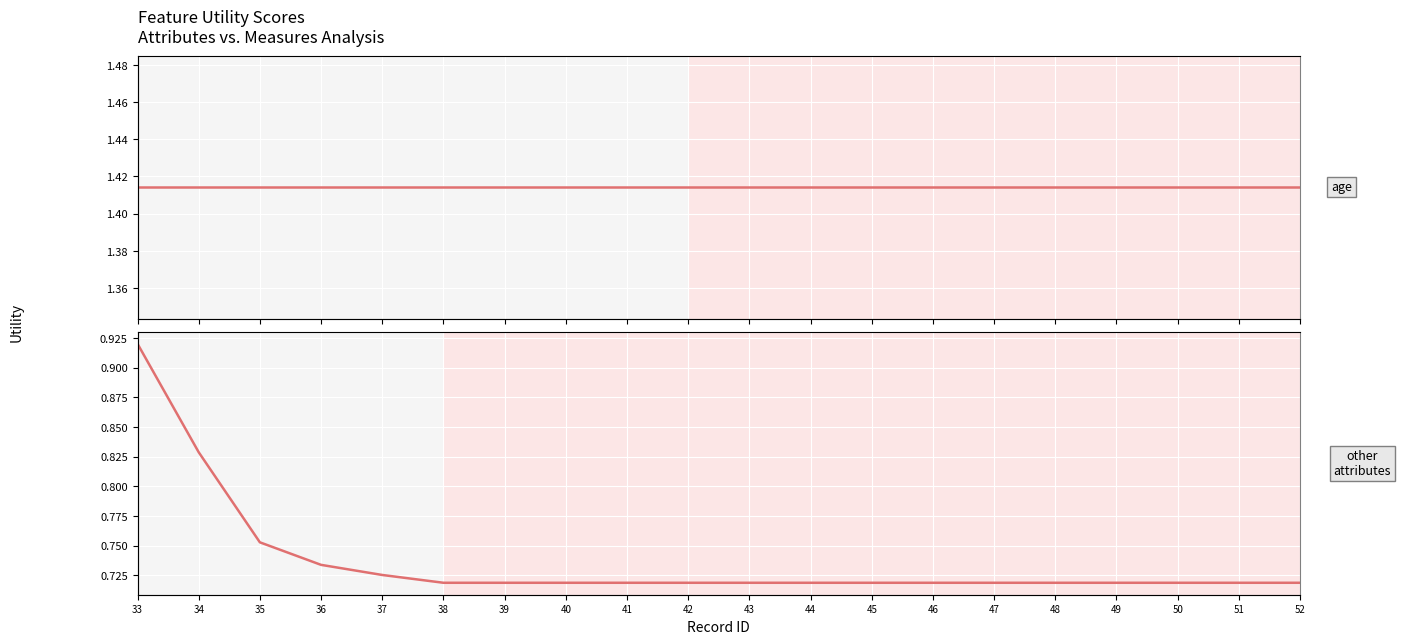

List the series in order of their peak value, lowest first.

other_attributes, age